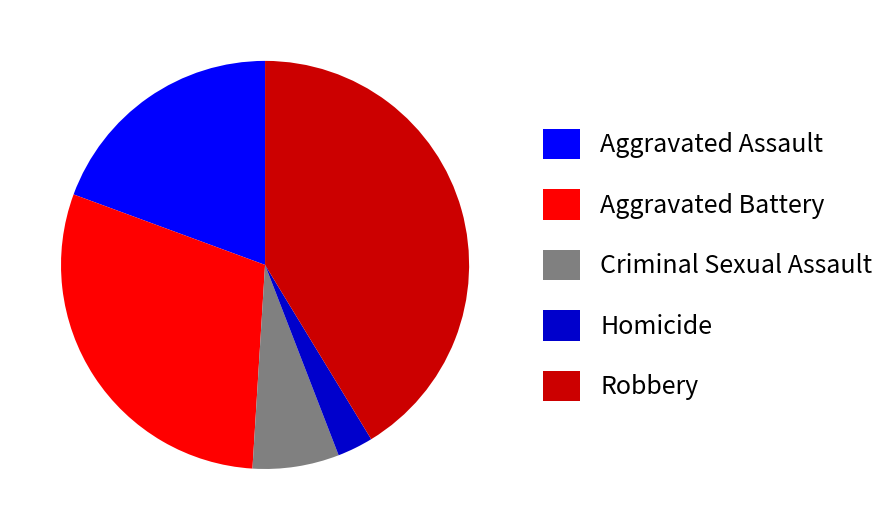

Between Criminal Sexual Assault and Aggravated Battery, which is larger?

Aggravated Battery